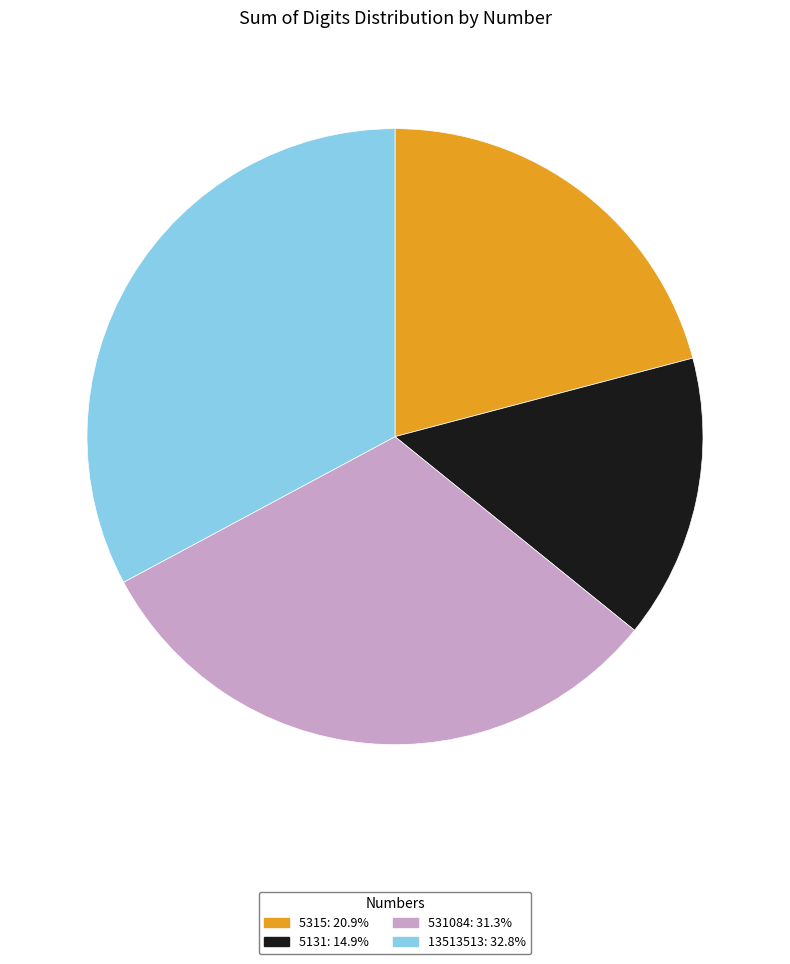

Do 5131 and 5315 together represent more than half of the pie?

No